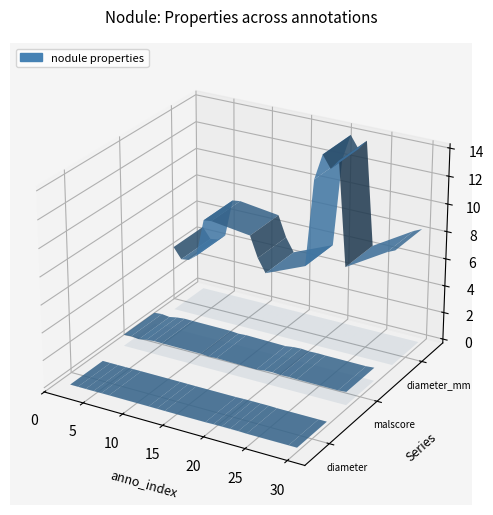

Reading left to right, what are all the values shown in this chart?

diameter: 2=0.0	3=0.0	4=0.0	5=0.0	6=0.0	7=0.0	12=0.0	13=0.0	14=0.0	19=0.0	20=0.0	21=0.0	22=0.0	23=0.0	24=0.0	29=0.0	30=0.0
malscore: 2=0.8	3=0.9	4=0.8	5=0.9	6=1.0	7=1.0	12=0.9	13=0.9	14=0.9	19=0.9	20=0.9	21=1.0	22=0.9	23=0.9	24=0.9	29=0.9	30=1.0
diameter_mm: 2=4.7	3=4.0	4=4.1	5=4.5	6=7.3	7=7.4	12=7.0	13=5.5	14=4.5	19=5.7	20=12.1	21=14.0	22=13.1	23=13.8	24=6.3	29=8.1	30=8.4